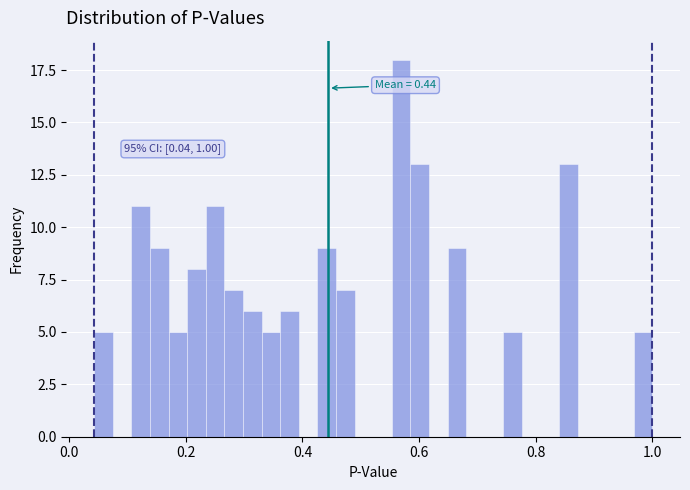

Read against the x-axis, roughly where is the centre of the tallest bar?

0.56